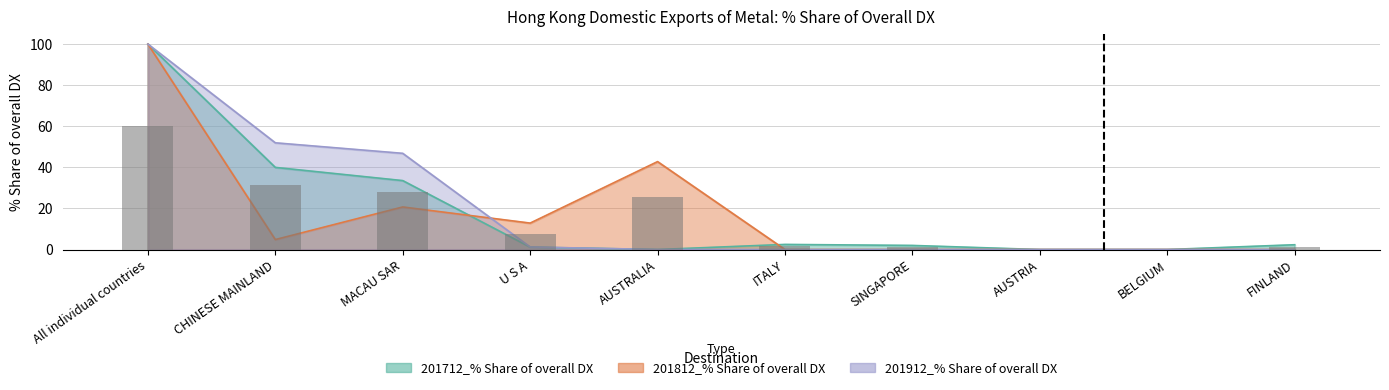

At which category does the chart reach its minimum across all series?

AUSTRALIA